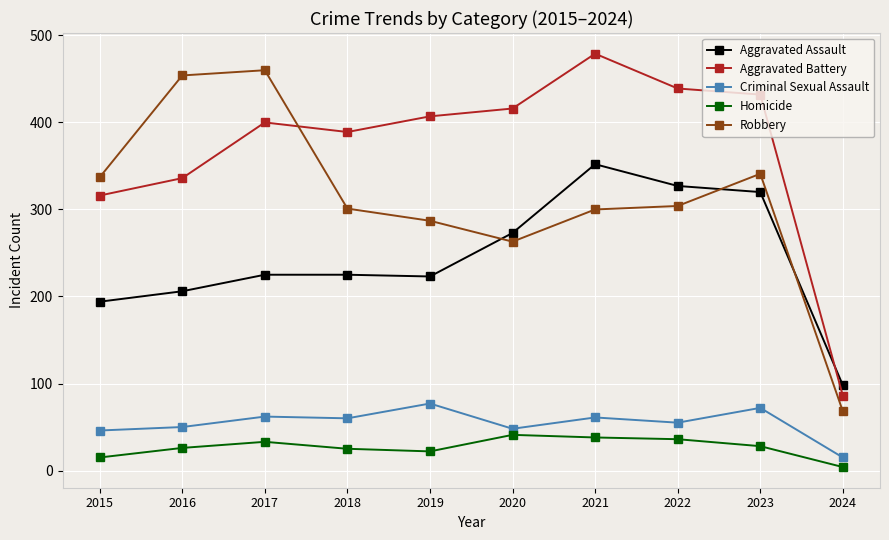

What is the average value of the Homicide series?

27